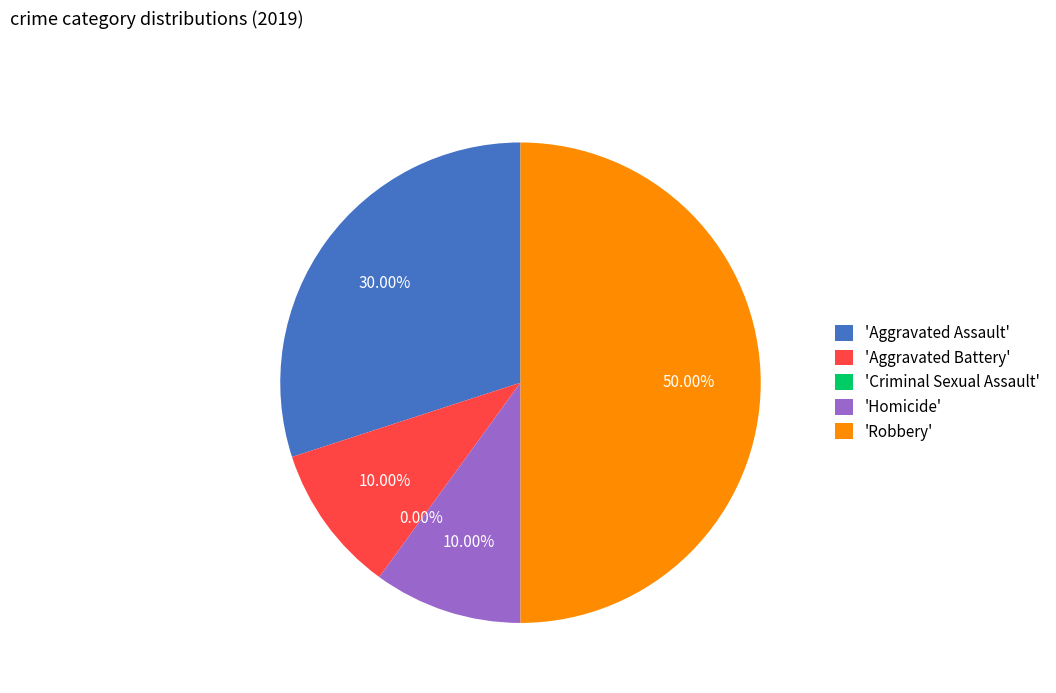

The Robbery slice represents 50% of the pie. True or false?

True